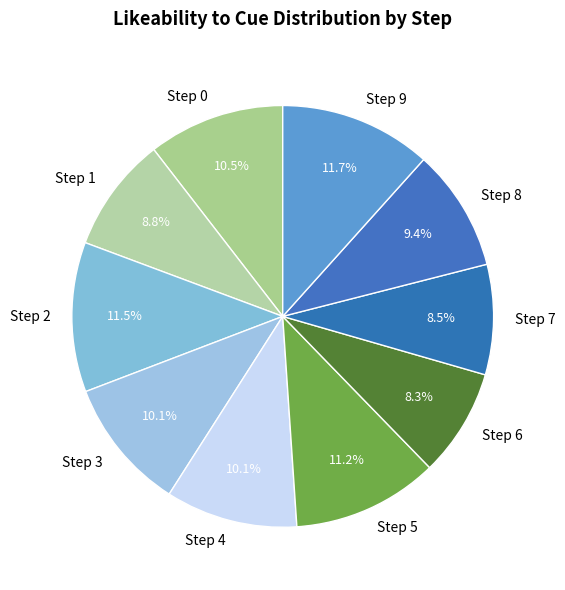

Which has a higher value, Step 2 or Step 4?

Step 2